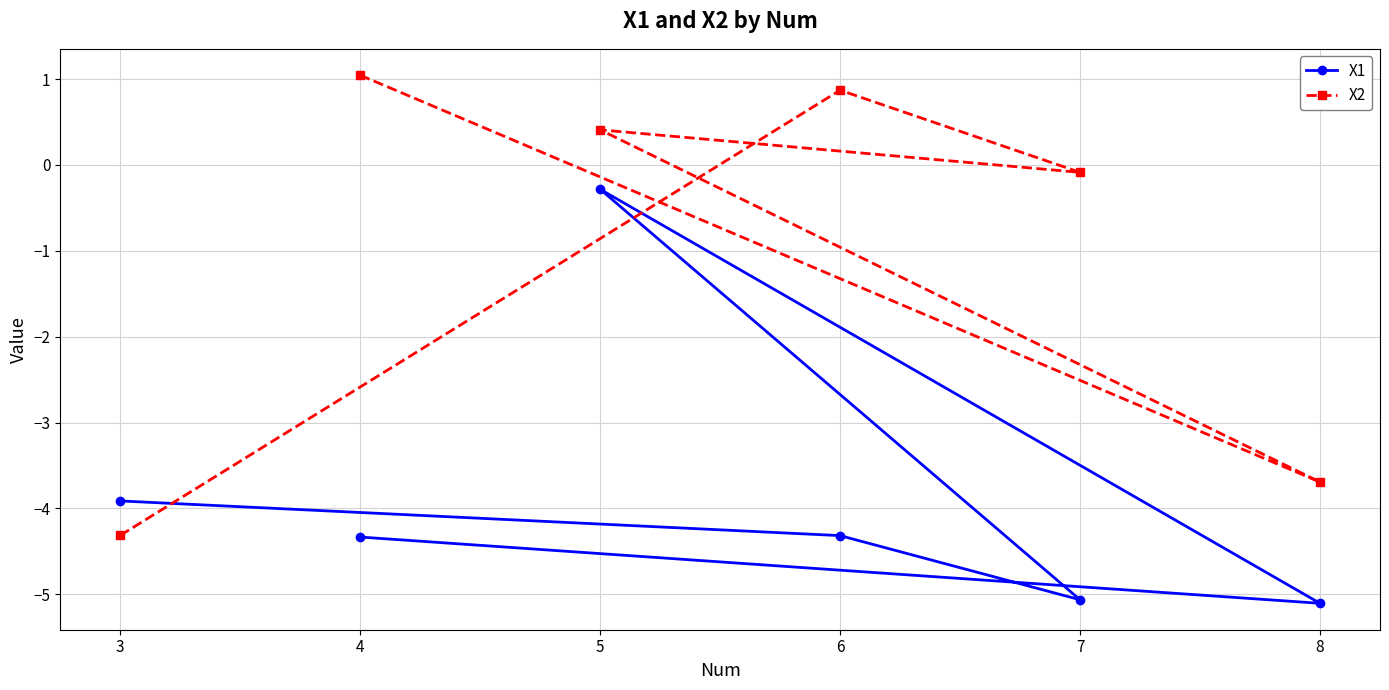

What are all the series names shown in the legend?

X1, X2